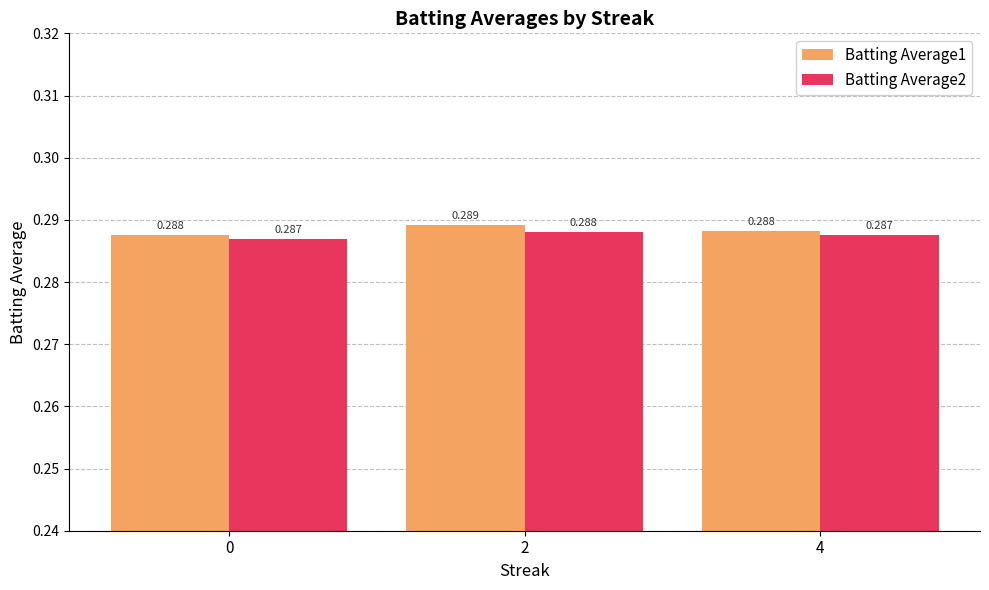

Which category has the highest value across all series?

2